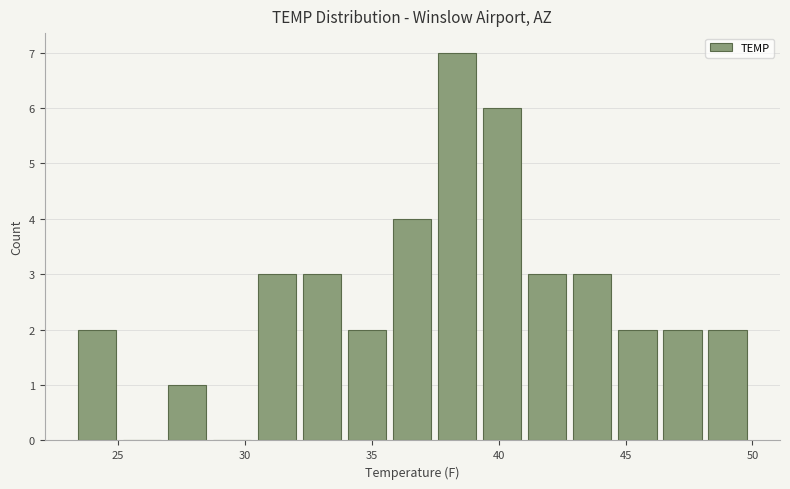

Read against the x-axis, roughly where is the centre of the tallest bar?

38.5